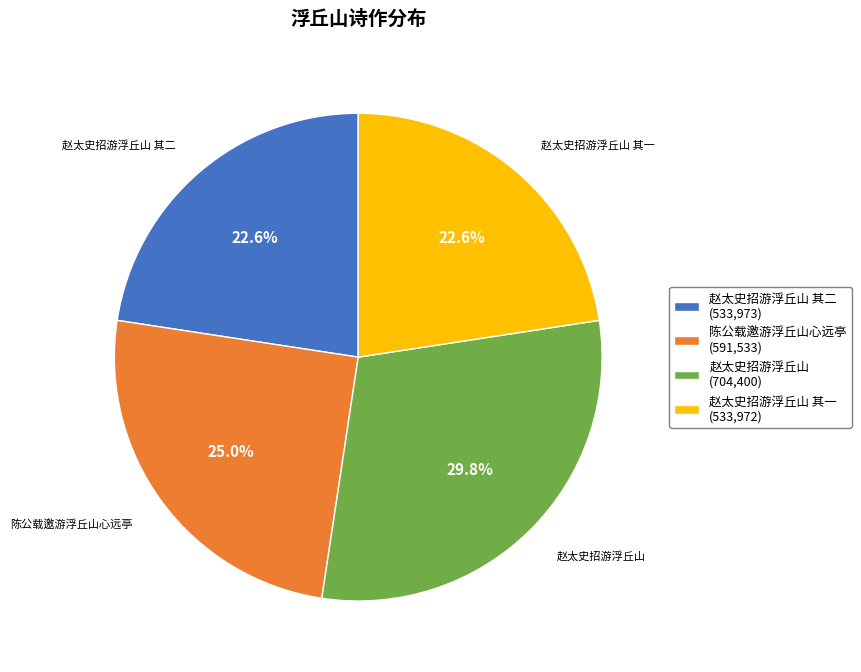

To the nearest percent, what is the difference between the largest and smallest slice percentages?

7%